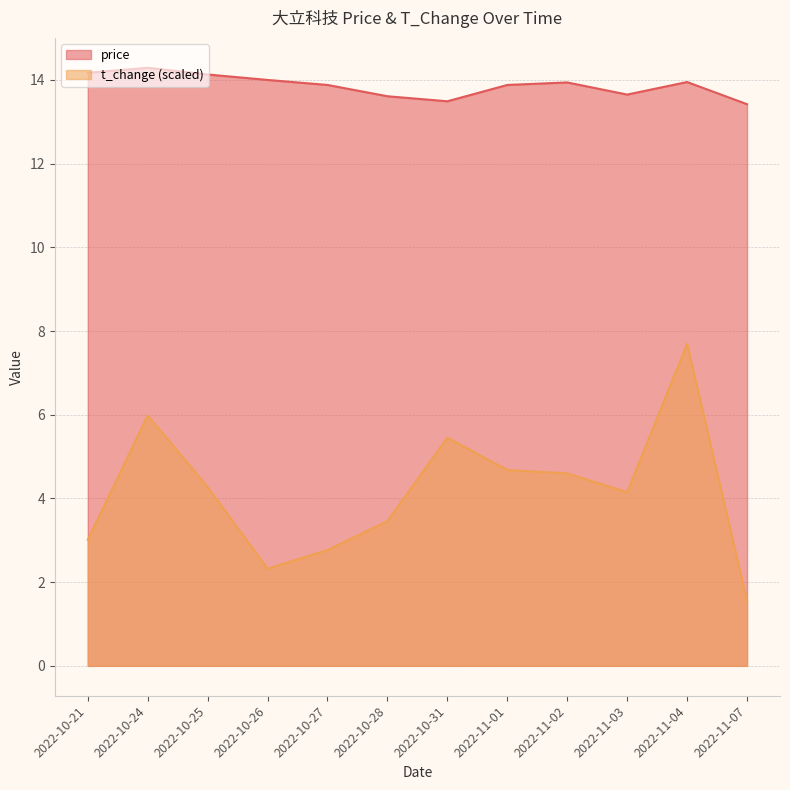

True or false: price and t_change cross at least once.

False